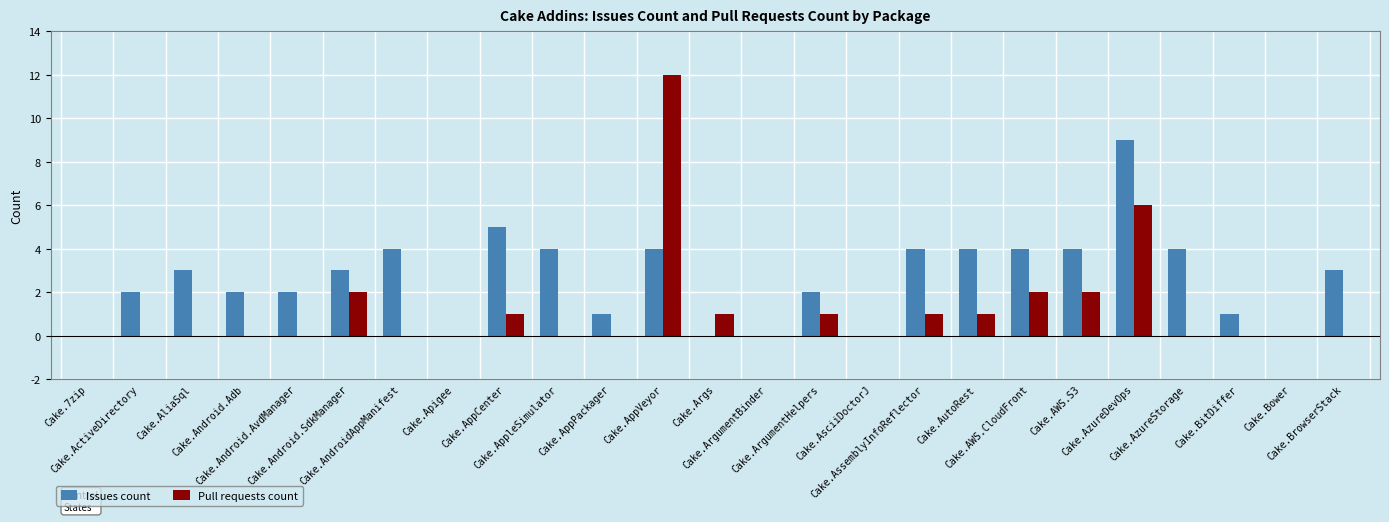

How many categories are shown in the chart?

25